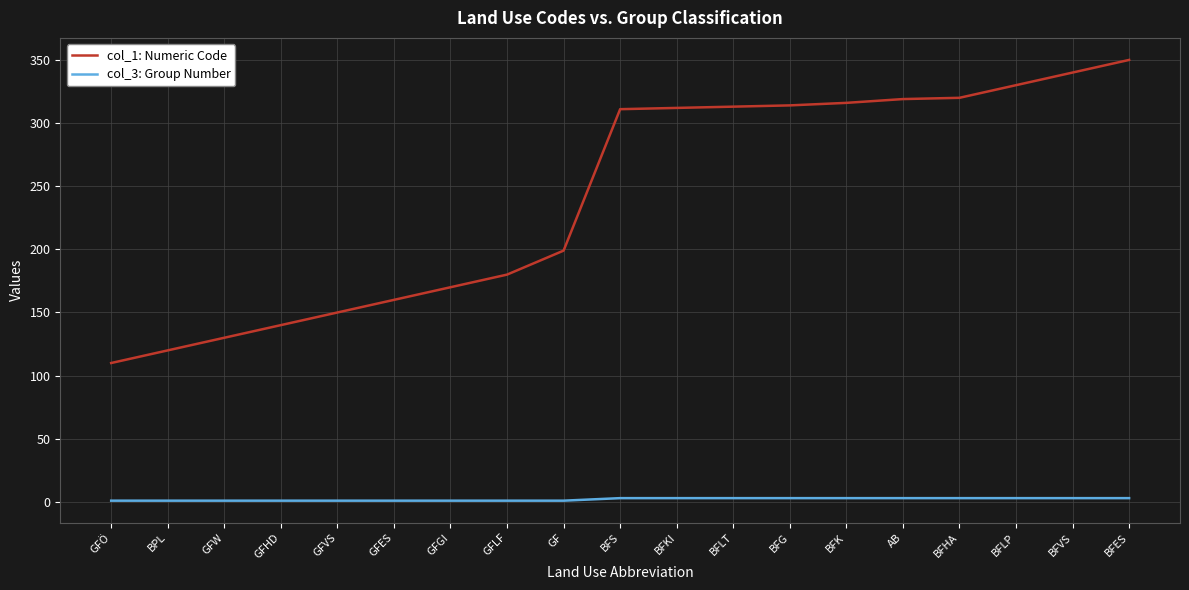

Rank the series by their maximum value, from highest to lowest.

col_1: Numeric Code, col_3: Group Number